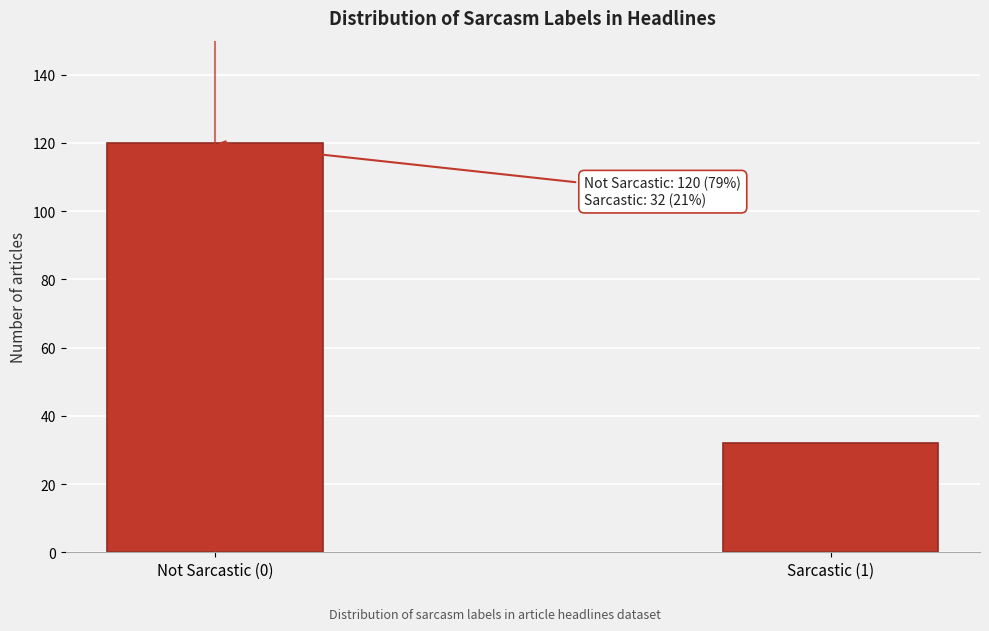

Reading left to right, extract all data points from this chart.

120	32